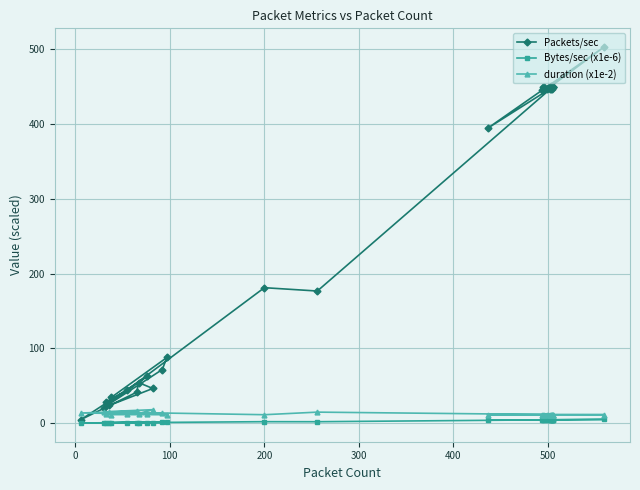

Rank the series by their maximum value, from lowest to highest.

Bytes/sec (x1e-6), duration (x1e-2), Packets/sec